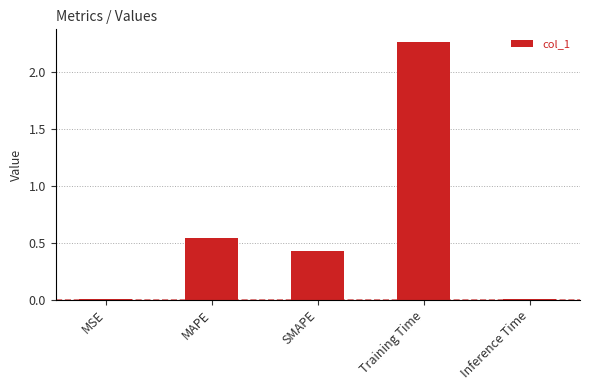

True or false: the data shows 0.0 at Inference Time.

True